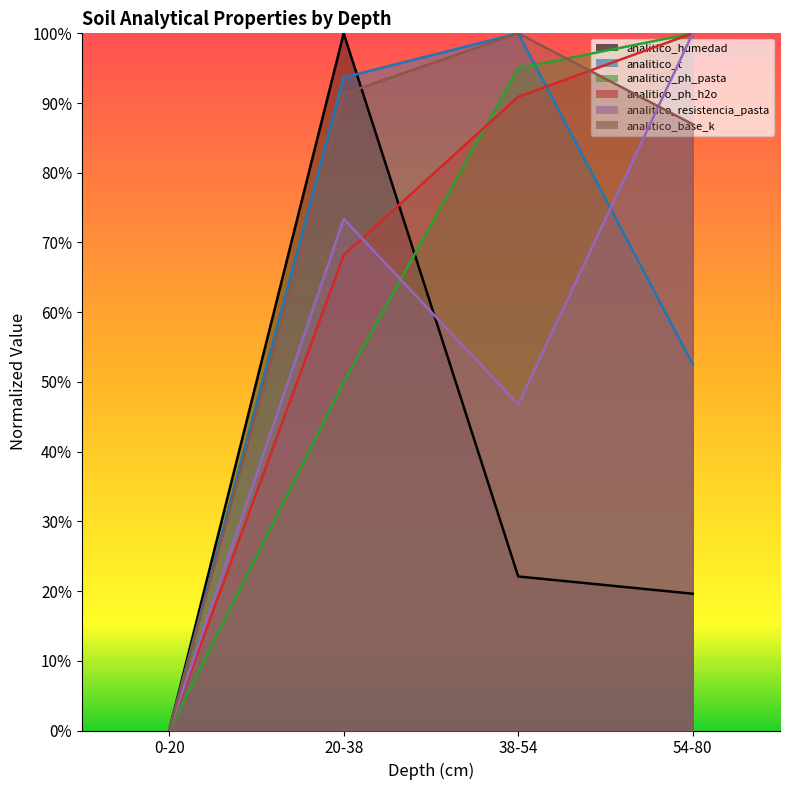

Reading right to left, extract all data points from this chart.

analitico_humedad: 19.6	22.1	100.0	0.0
analitico_t: 52.5	100.0	93.7	0.0
analitico_ph_pasta: 100.0	95.0	50.0	0.0
analitico_ph_h2o: 100.0	90.9	68.2	0.0
analitico_resistencia_pasta: 100.0	46.8	73.4	0.0
analitico_base_k: 87.0	100.0	91.3	0.0